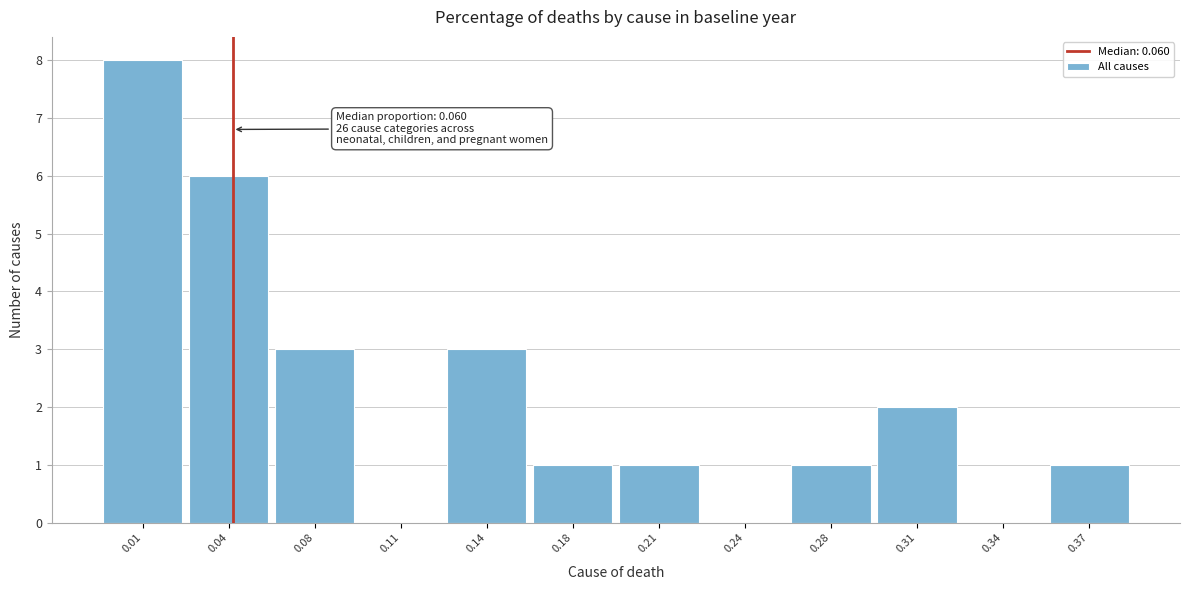

Reading left to right, list all the values displayed in this chart.

0.01=8	0.04=6	0.08=3	0.11=0	0.14=3	0.18=1	0.21=1	0.24=0	0.28=1	0.31=2	0.34=0	0.37=1